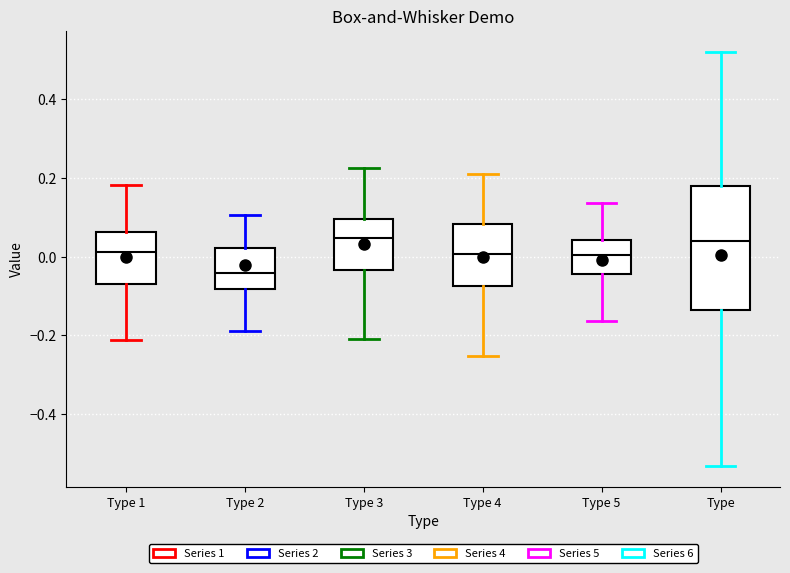

Where does the lower whisker of the box for Type 5 end on the y-axis? The values are not printed on the chart, so give them approximately, as read against the axis.

-0.16